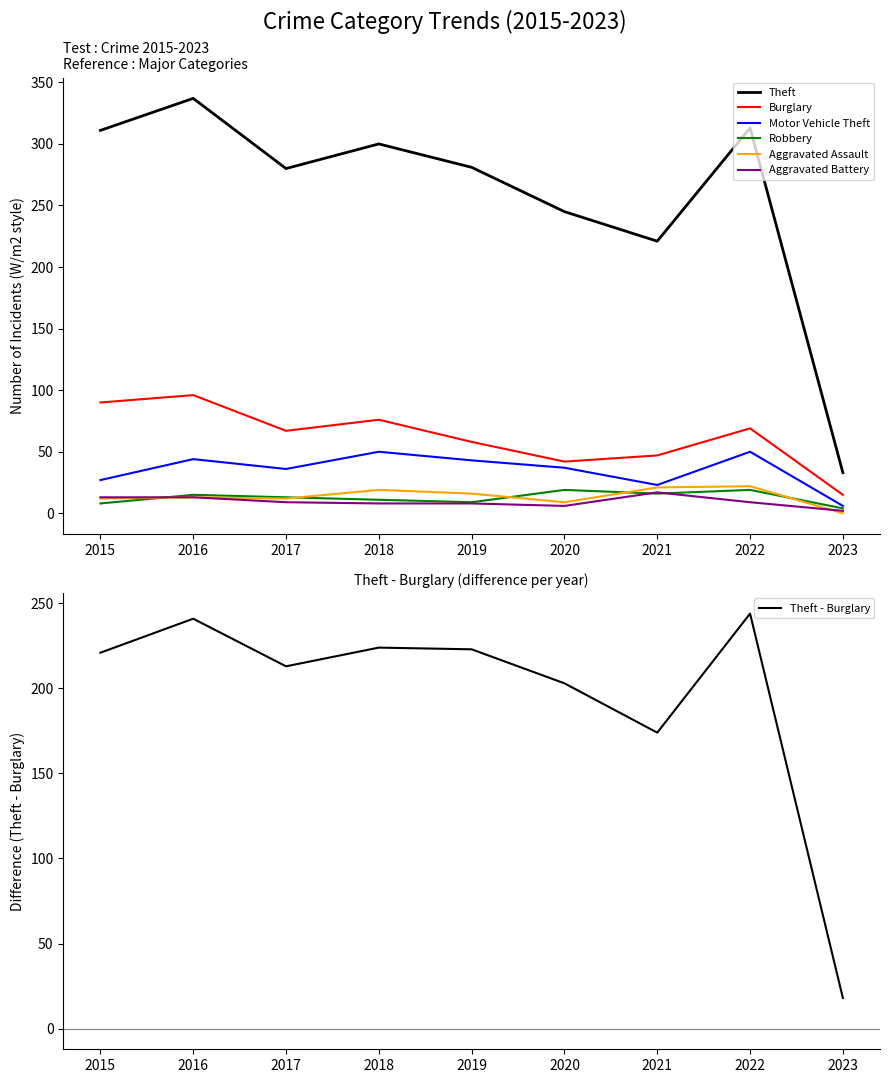

Which has a higher value, 2021 or 2020?

2020